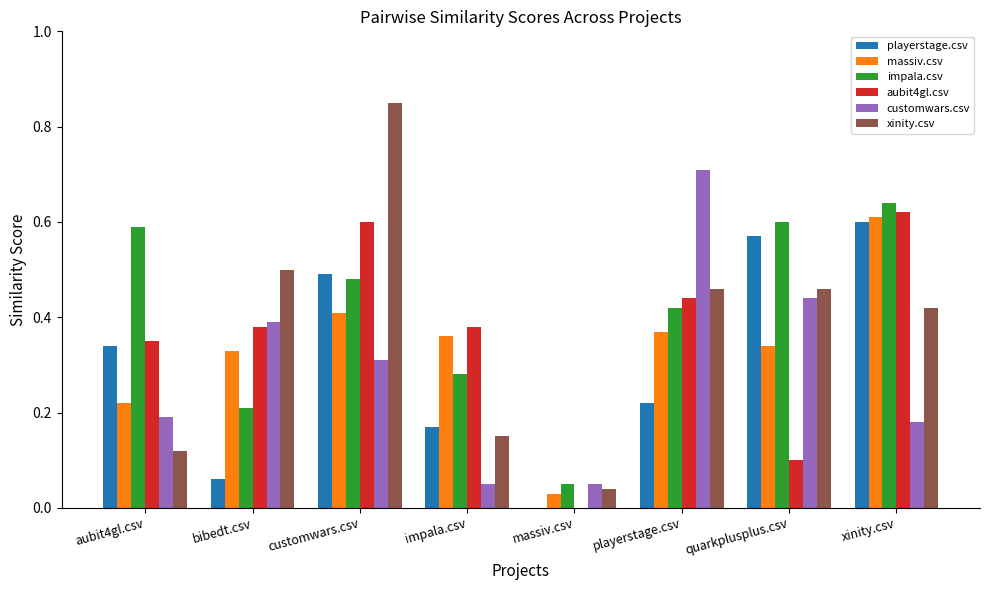

Which series changed the most between bibedt.csv and playerstage.csv?

customwars.csv